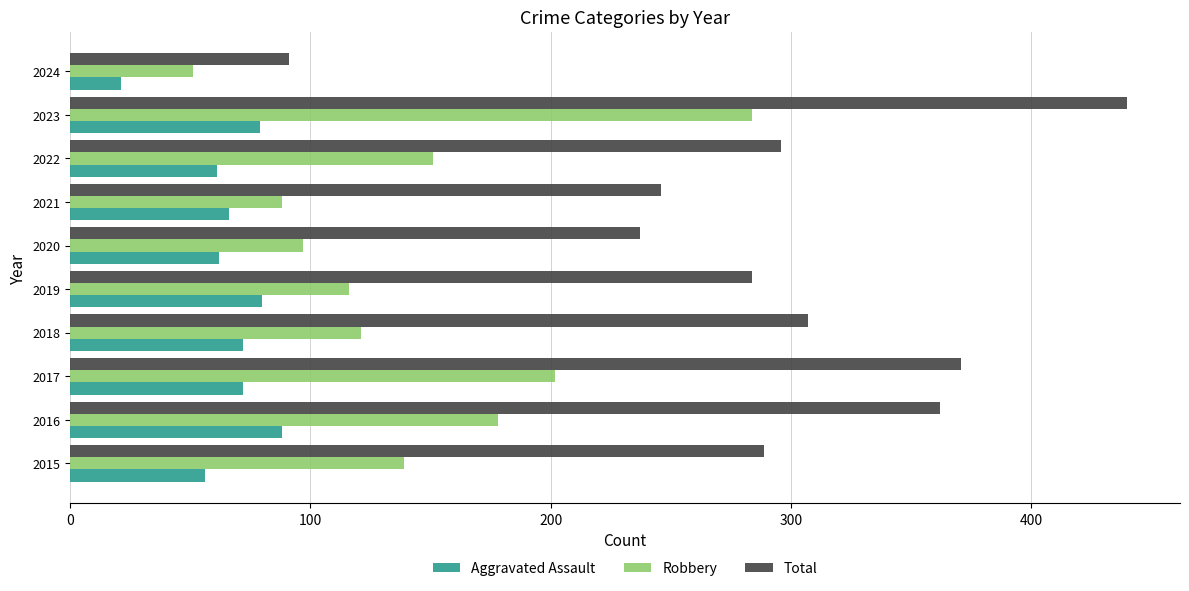

The value of Total at 2016 is 362. True or false?

True